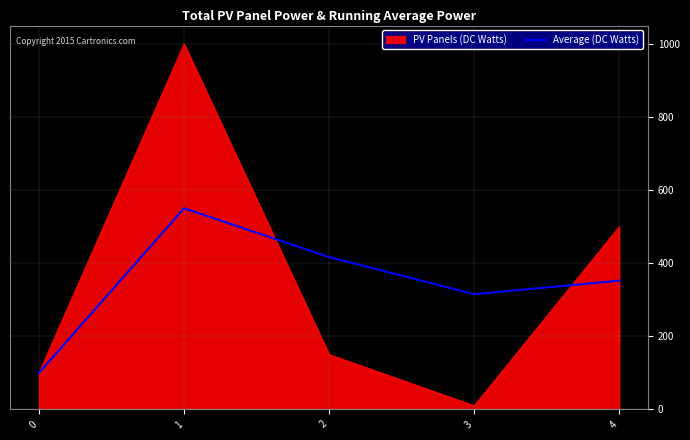

What is the greatest value displayed?

1000.0